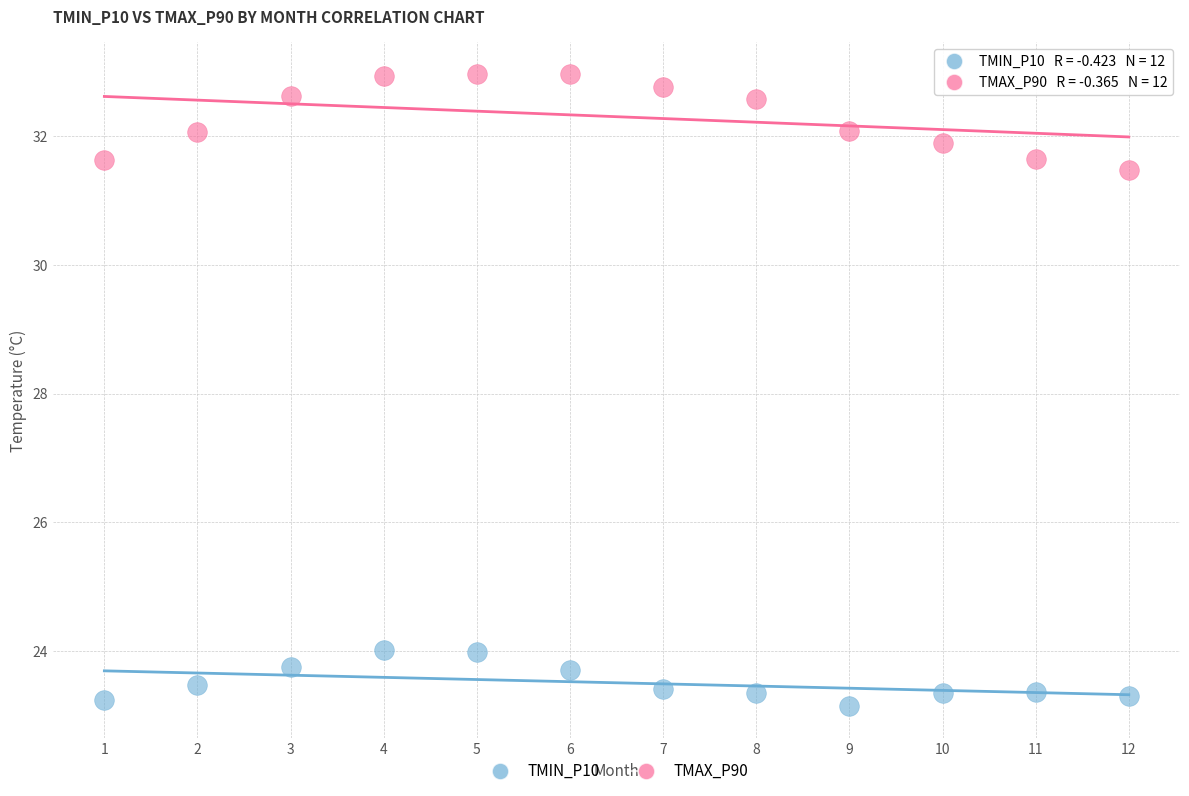

Which series contains the lowest Y value?

TMIN_P10